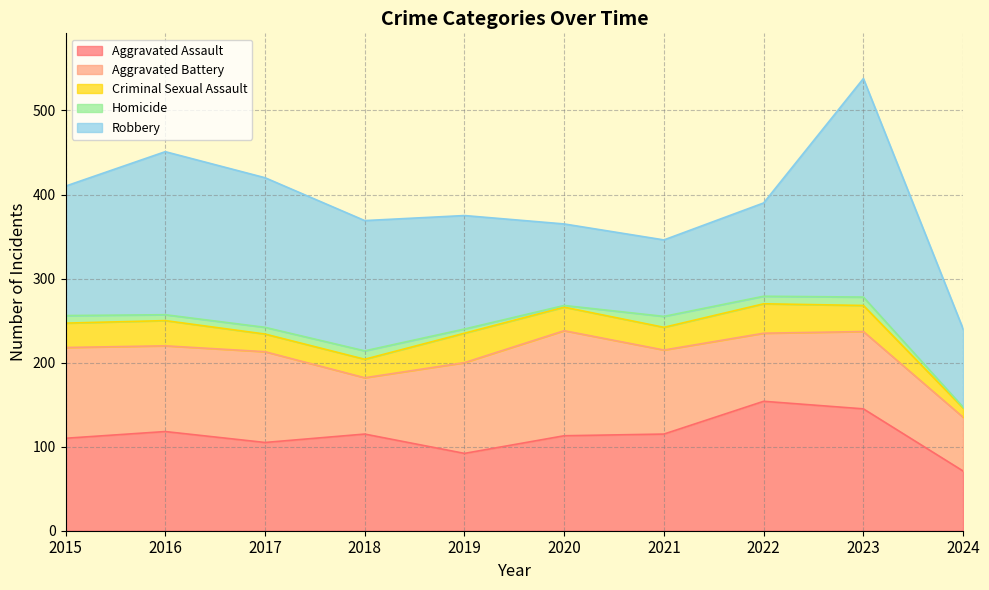

True or false: Homicide and Aggravated Battery cross at least once.

False